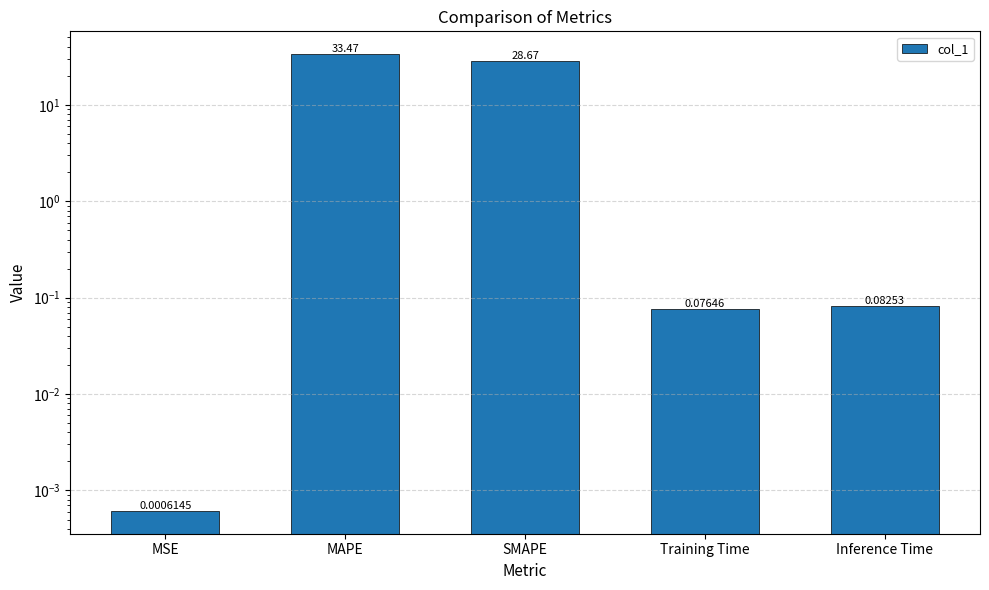

Rank the categories by value from highest to lowest.

MAPE, SMAPE, Inference Time, Training Time, MSE